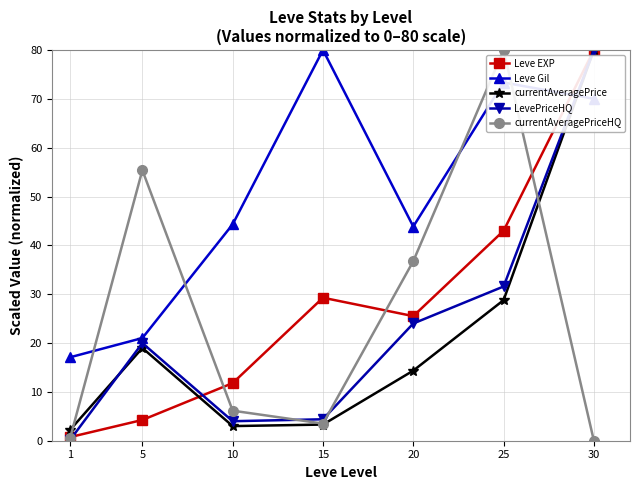

At which label does Leve EXP first exceed 25?

15